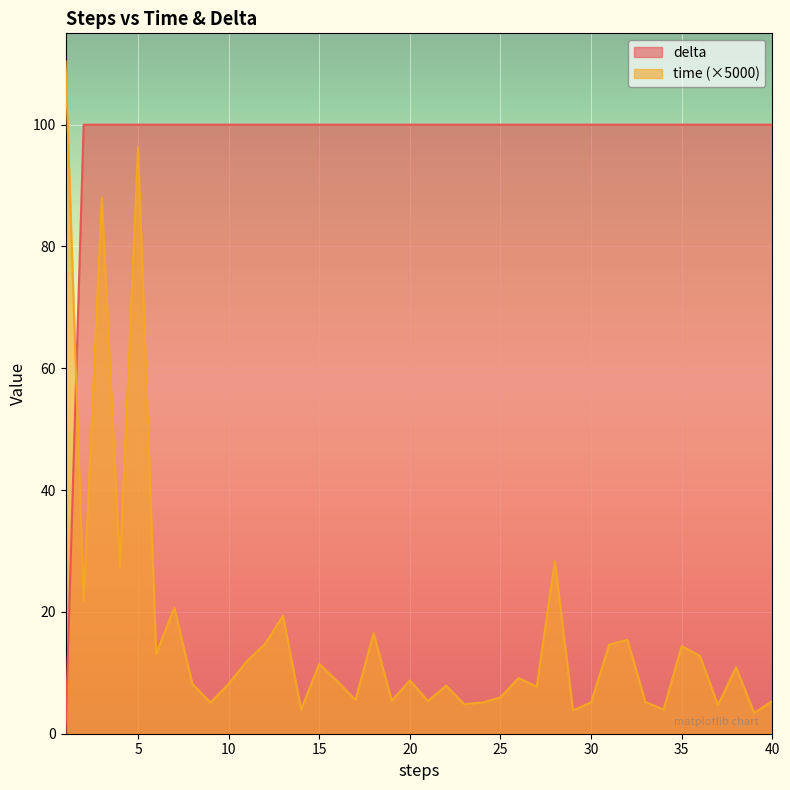

Rank the series by their maximum value, from lowest to highest.

delta, time (×5000)